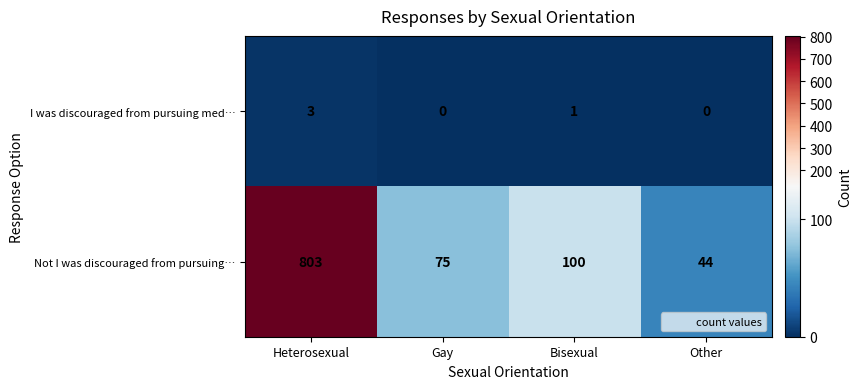

Count the number of categories in the chart.

4